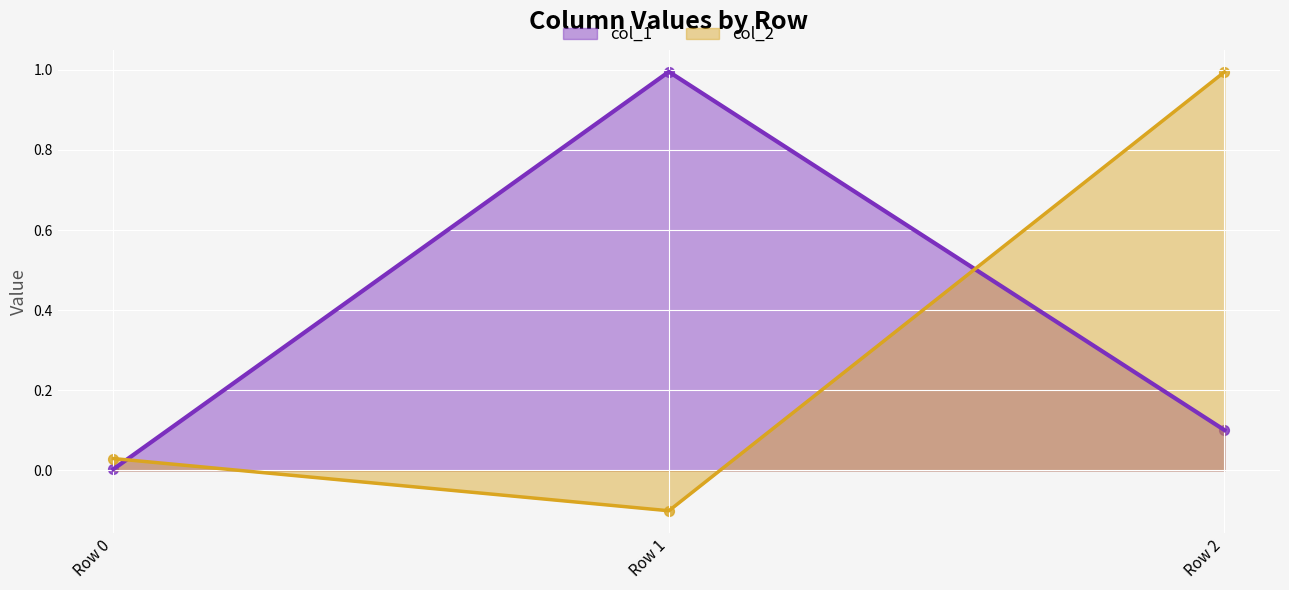

What is the total value across all series at Row 1?

0.9